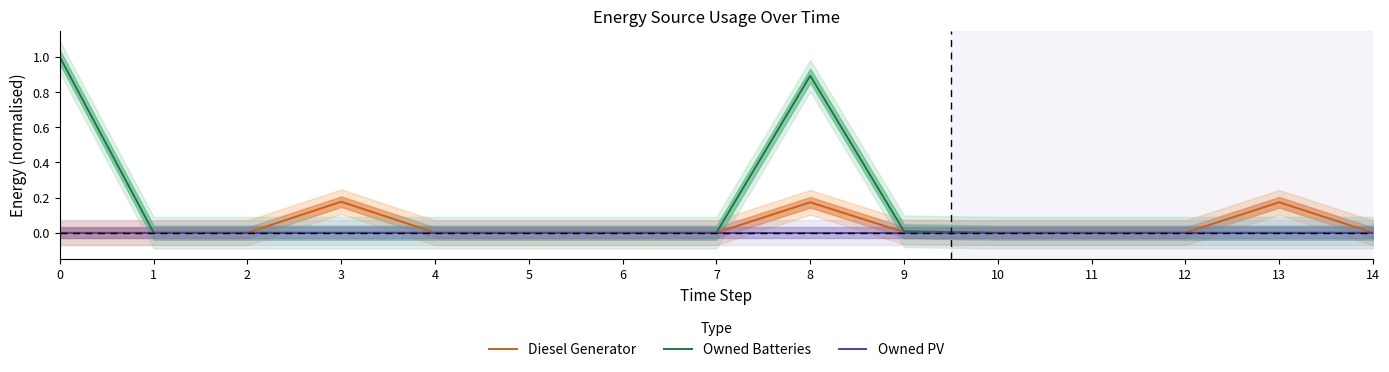

Count the number of categories in the chart.

15